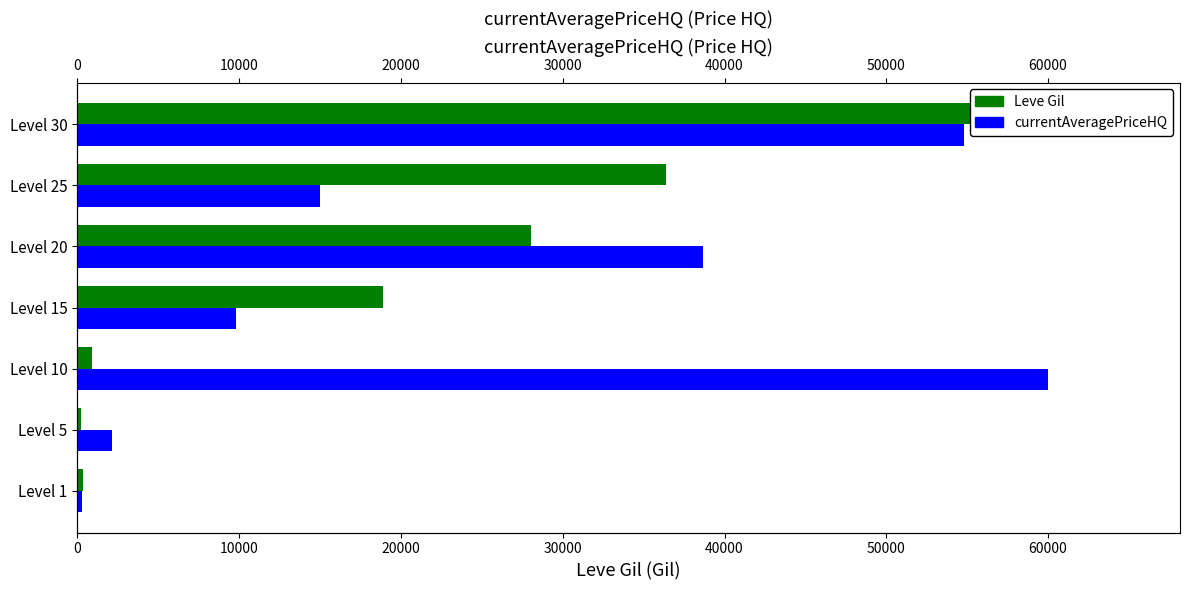

Rank the series by their average value, from highest to lowest.

currentAveragePriceHQ, Leve Gil